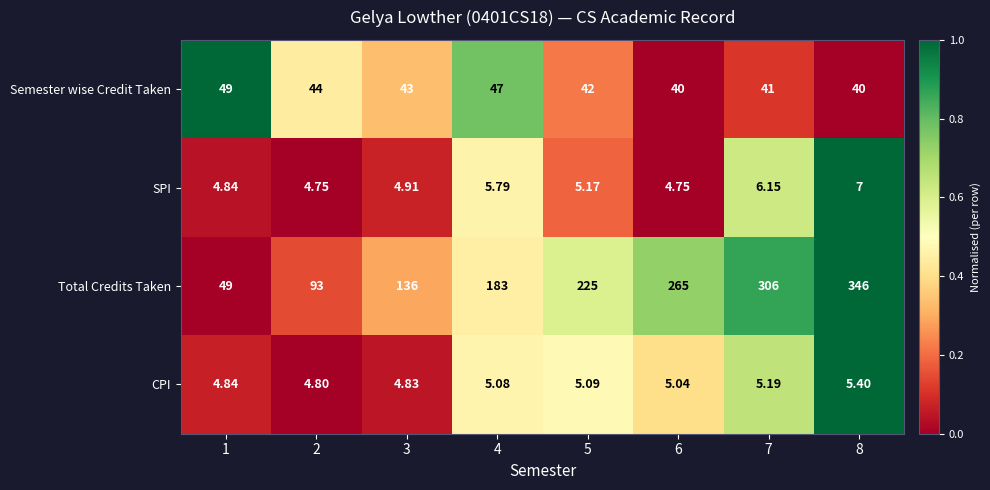

What is the difference between the highest and lowest values at 7?

300.8